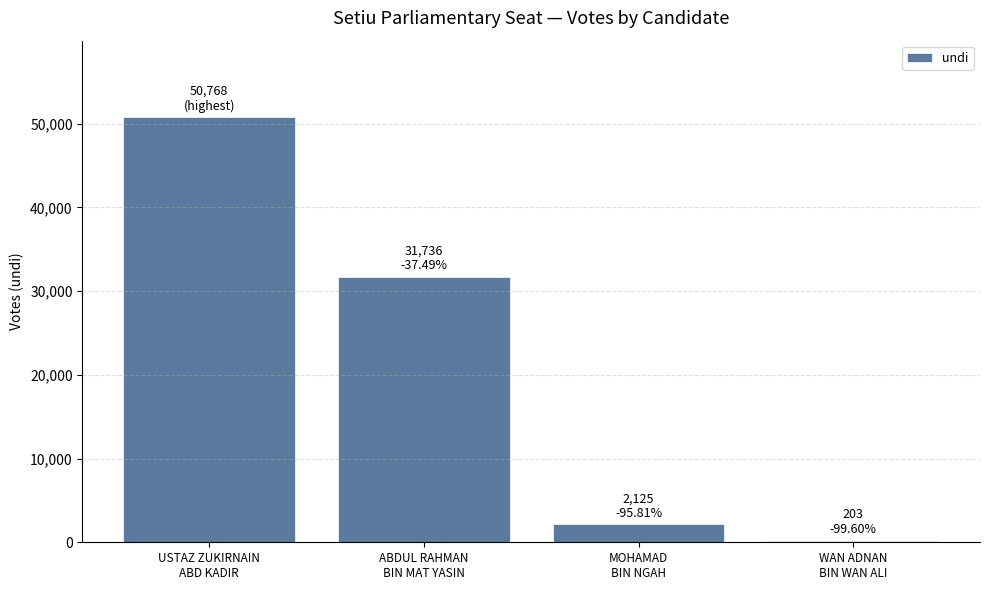

At which label does the data first exceed 31736?

USTAZ ZUKIRNAIN
ABD KADIR